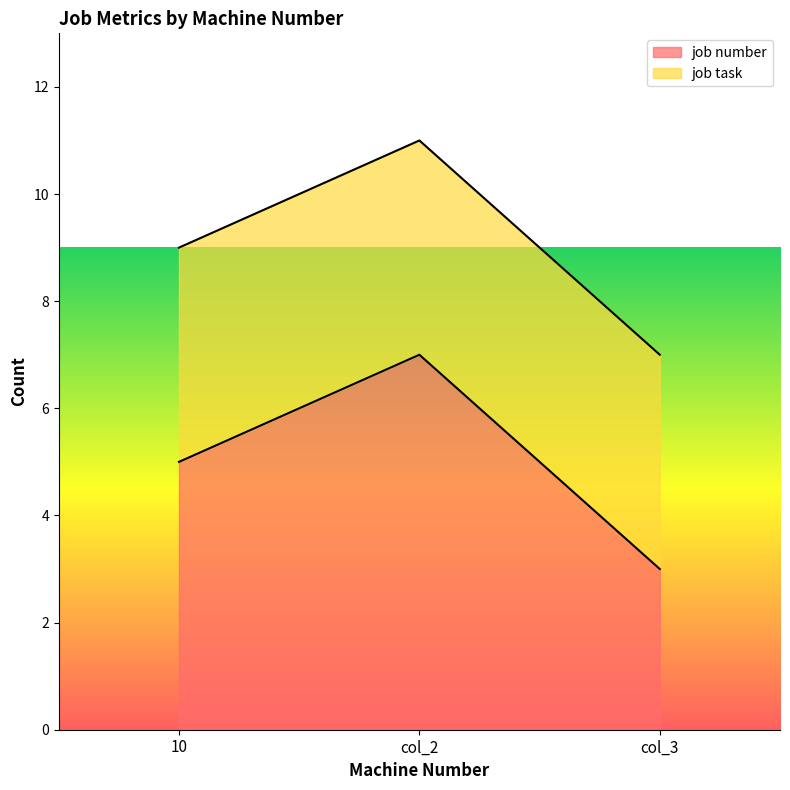

What is the average value of the job number series?

5